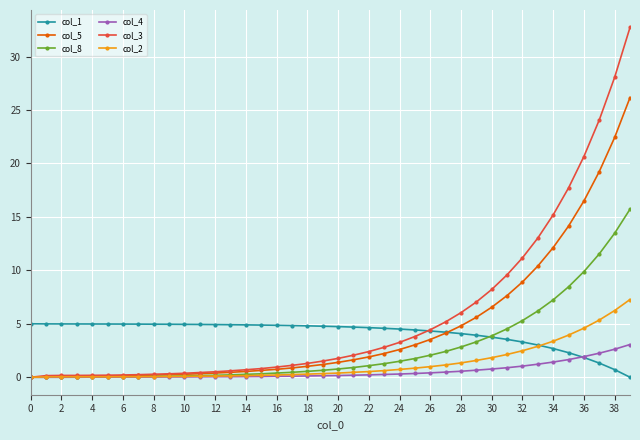

What is the maximum value for col_5?

26.2